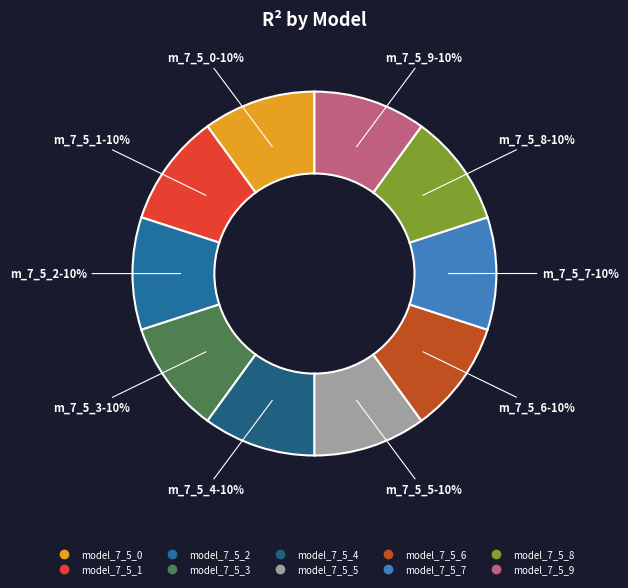

Count the number of slices in the pie.

10